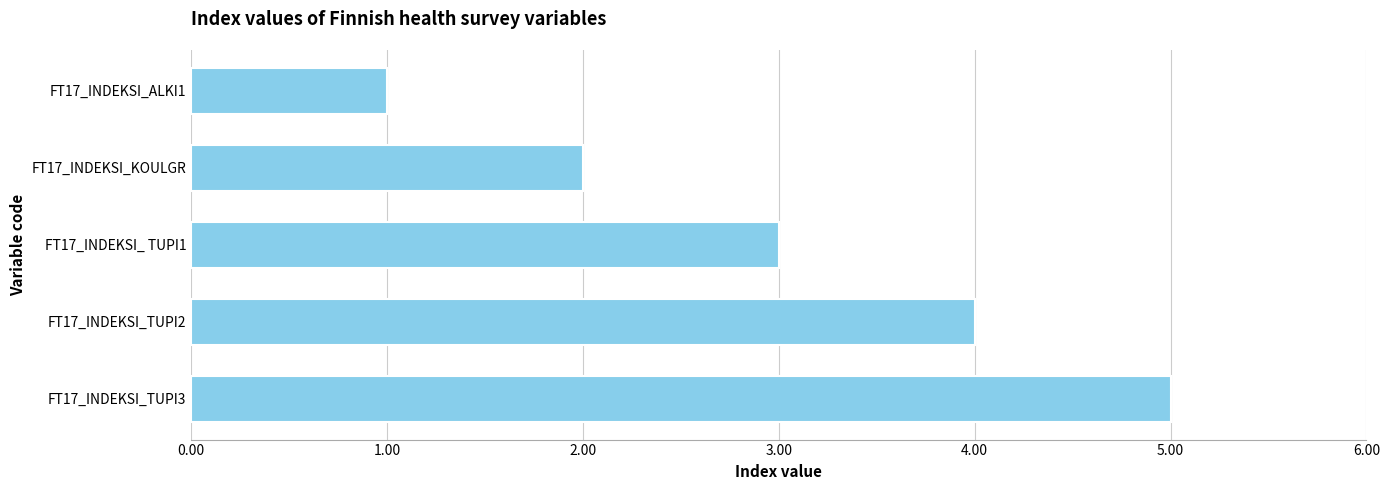

How many distinct data groups are displayed?

1